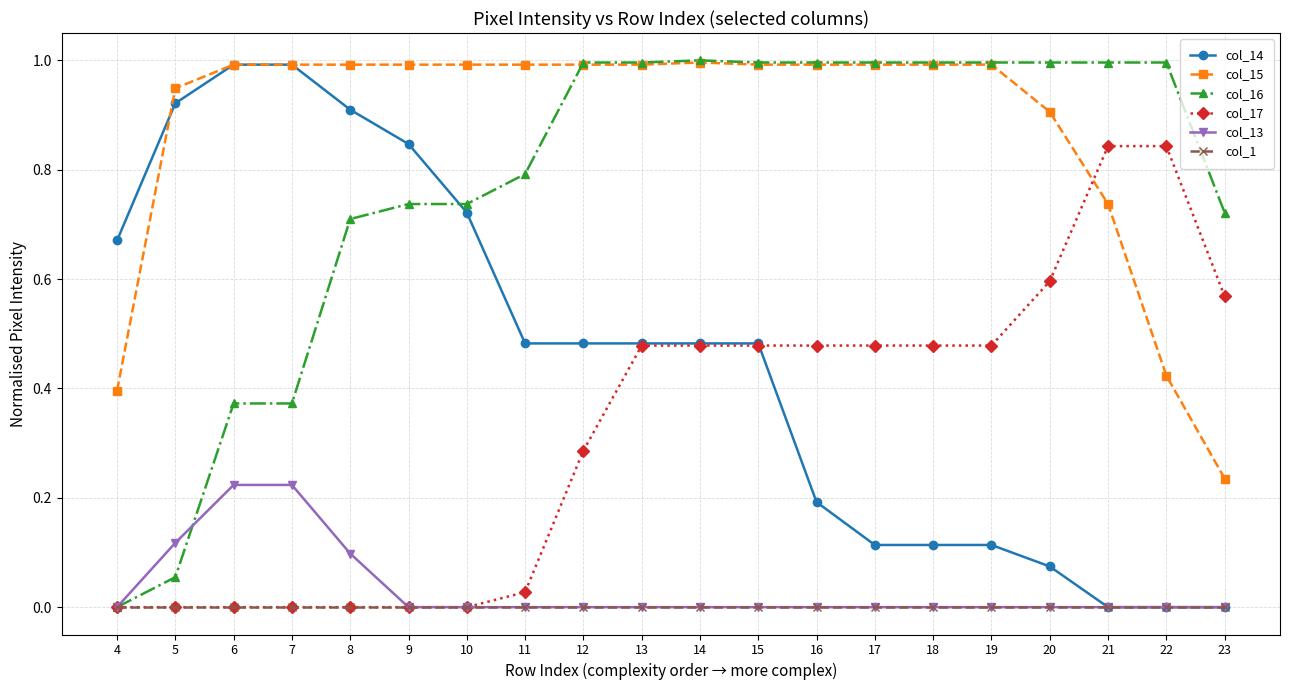

Which series has the largest total across all categories?

col_15